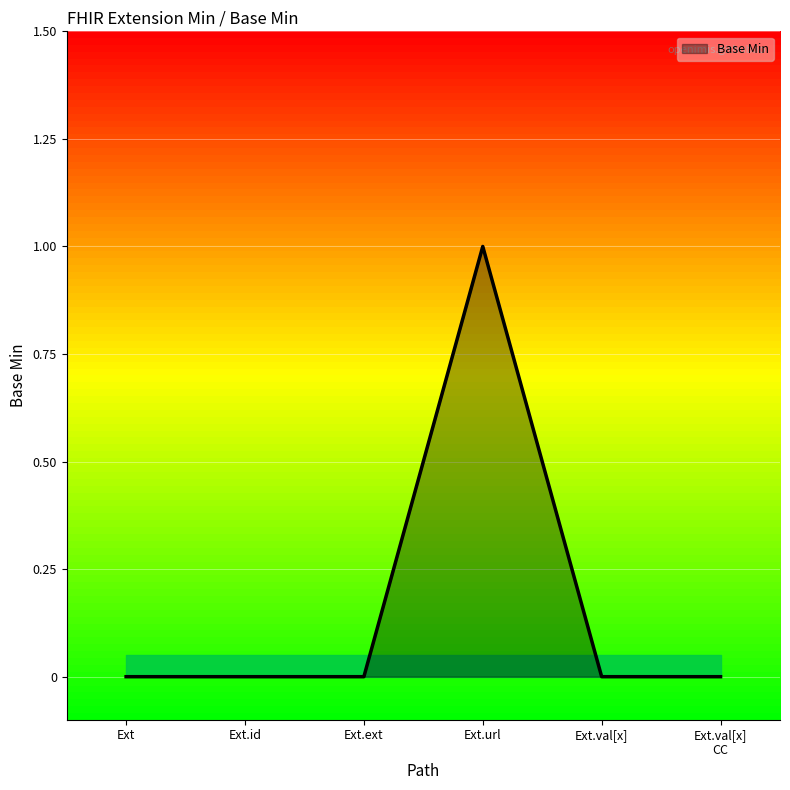

How many distinct data groups are displayed?

1